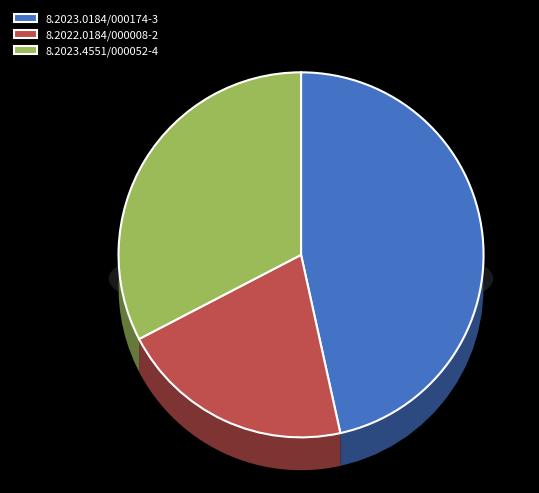

Which has a higher value, 8.2023.0184/000174-3 or 8.2022.0184/000008-2?

8.2023.0184/000174-3